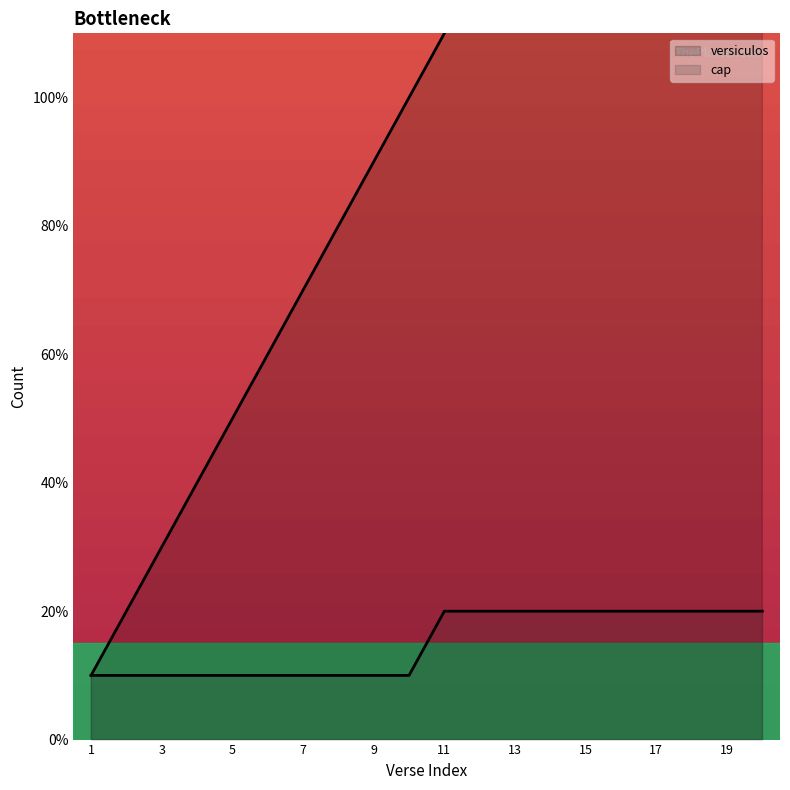

What is the sum of all cap values?

30